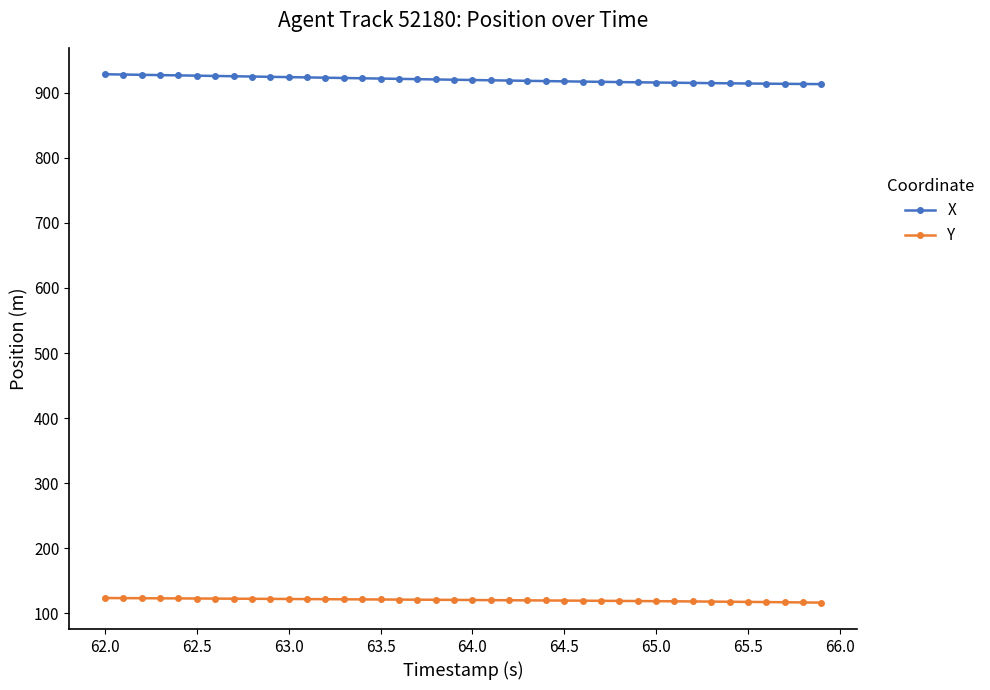

Which series has the largest total across all categories?

X